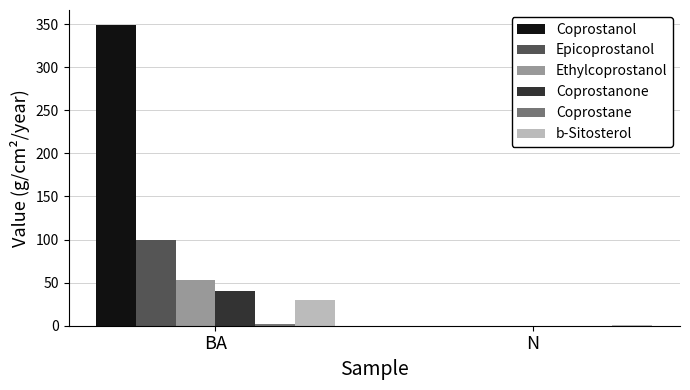

Is the value of Coprostanol at BA greater than the value of Epicoprostanol at N?

Yes